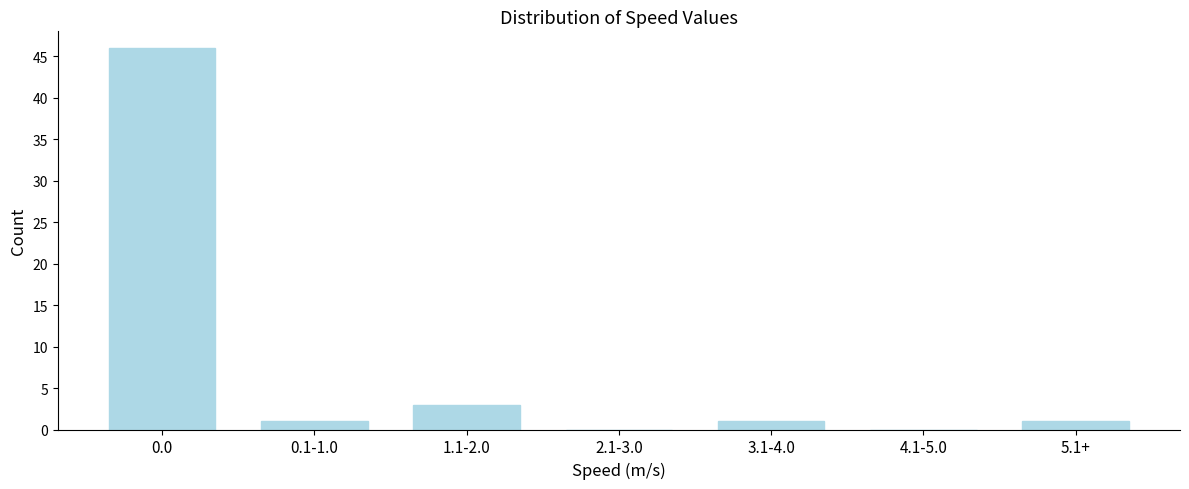

Reading left to right, what are all the values shown in this chart?

0.0=46	0.1-1.0=1	1.1-2.0=3	2.1-3.0=0	3.1-4.0=1	4.1-5.0=0	5.1+=1